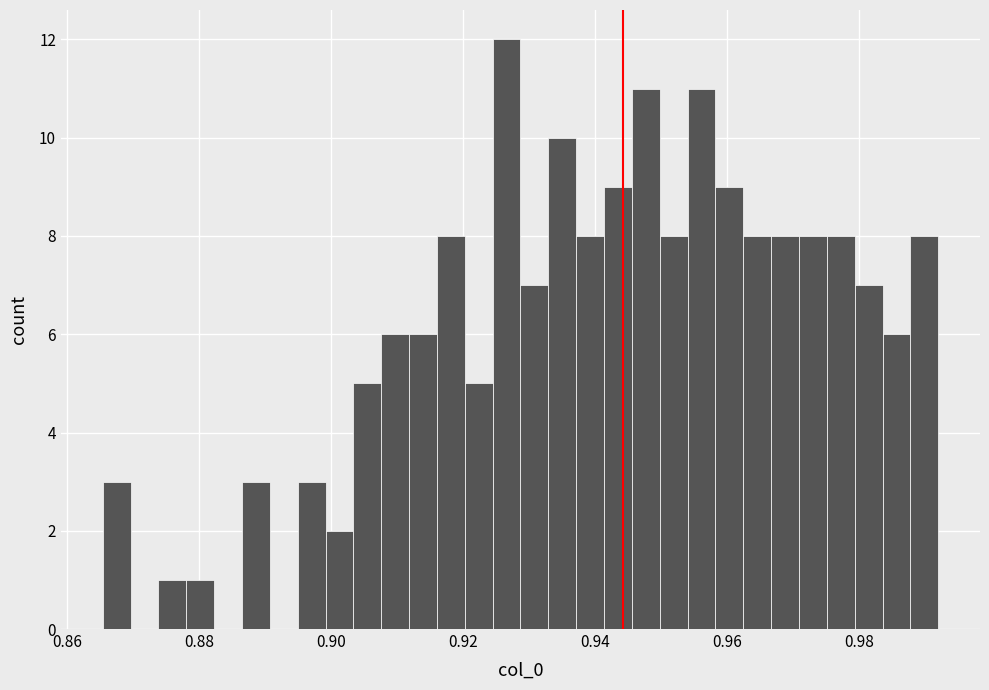

Around what value on the x-axis is the tallest bar? Give the approximate position of its centre, as read against the axis.

0.926